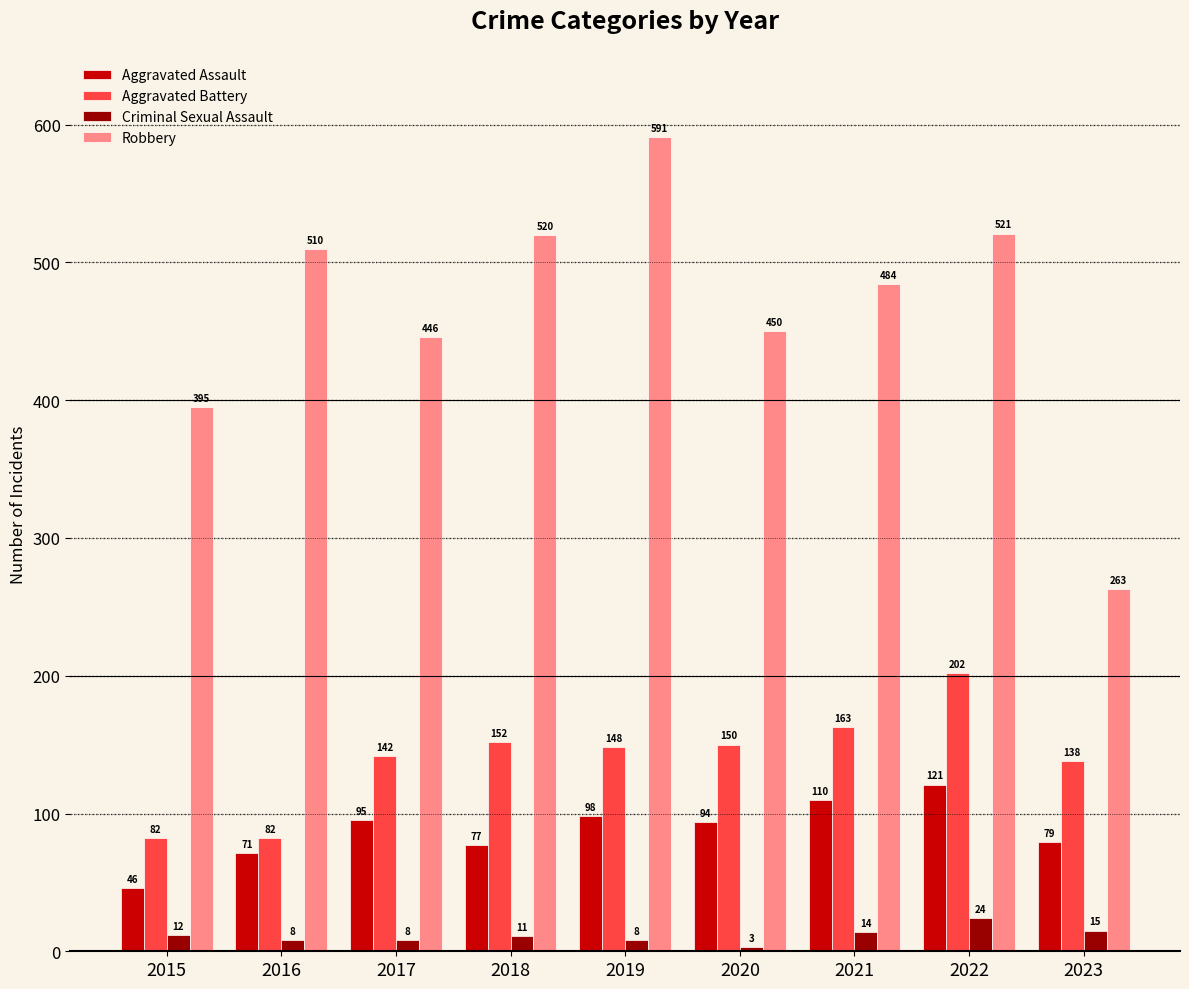

Reading left to right, transcribe all the data shown in this chart.

Aggravated Assault: 2015=46	2016=71	2017=95	2018=77	2019=98	2020=94	2021=110	2022=121	2023=79
Aggravated Battery: 2015=82	2016=82	2017=142	2018=152	2019=148	2020=150	2021=163	2022=202	2023=138
Criminal Sexual Assault: 2015=12	2016=8	2017=8	2018=11	2019=8	2020=3	2021=14	2022=24	2023=15
Robbery: 2015=395	2016=510	2017=446	2018=520	2019=591	2020=450	2021=484	2022=521	2023=263